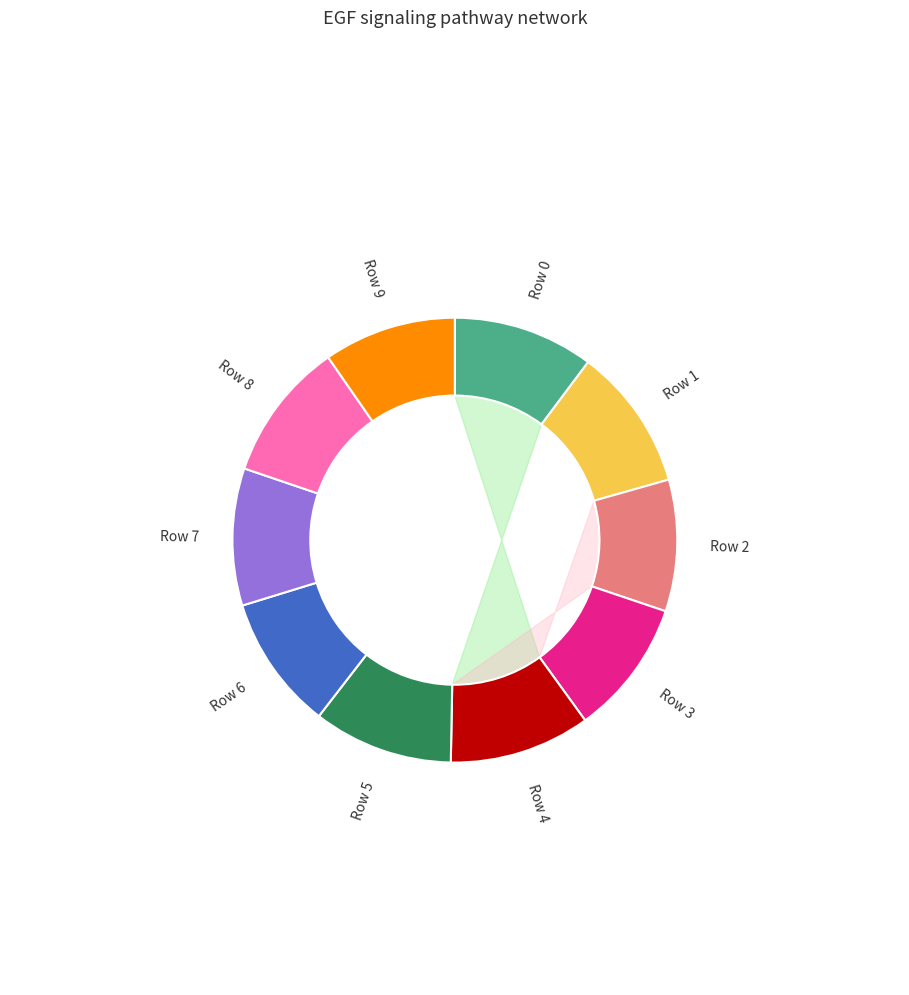

How much of the chart is everything except Row 6?

90.2%